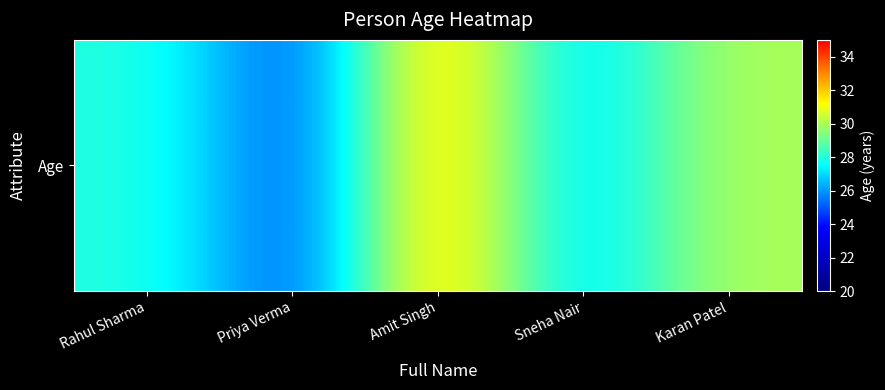

Rank the categories by value from highest to lowest.

Amit Singh, Karan Patel, Rahul Sharma, Sneha Nair, Priya Verma